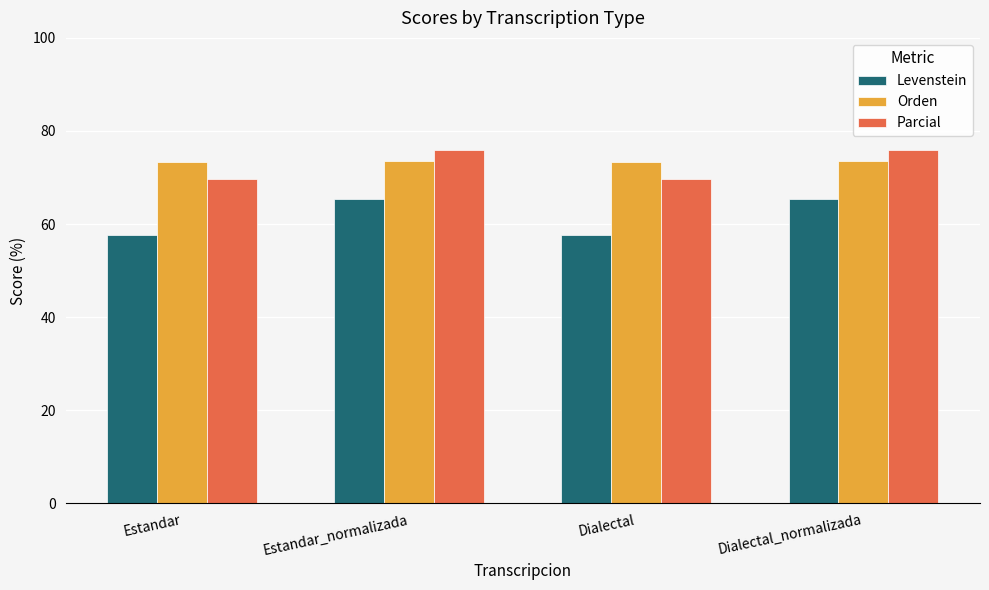

How many bars are there in each group?

3